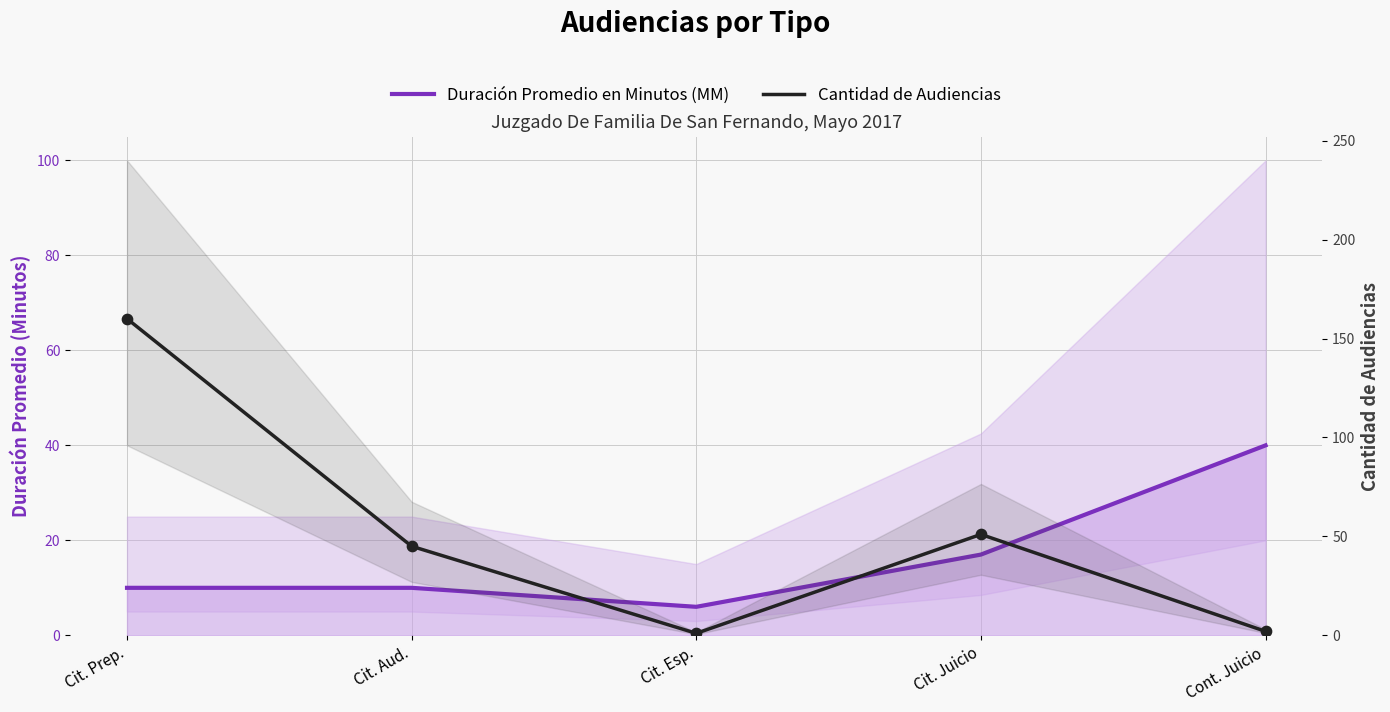

Which series contains the highest Y value?

Cantidad de Audiencias